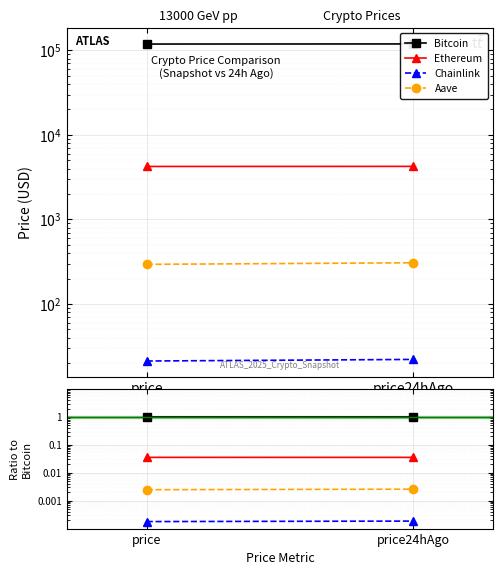

How many lines are shown in the chart?

4